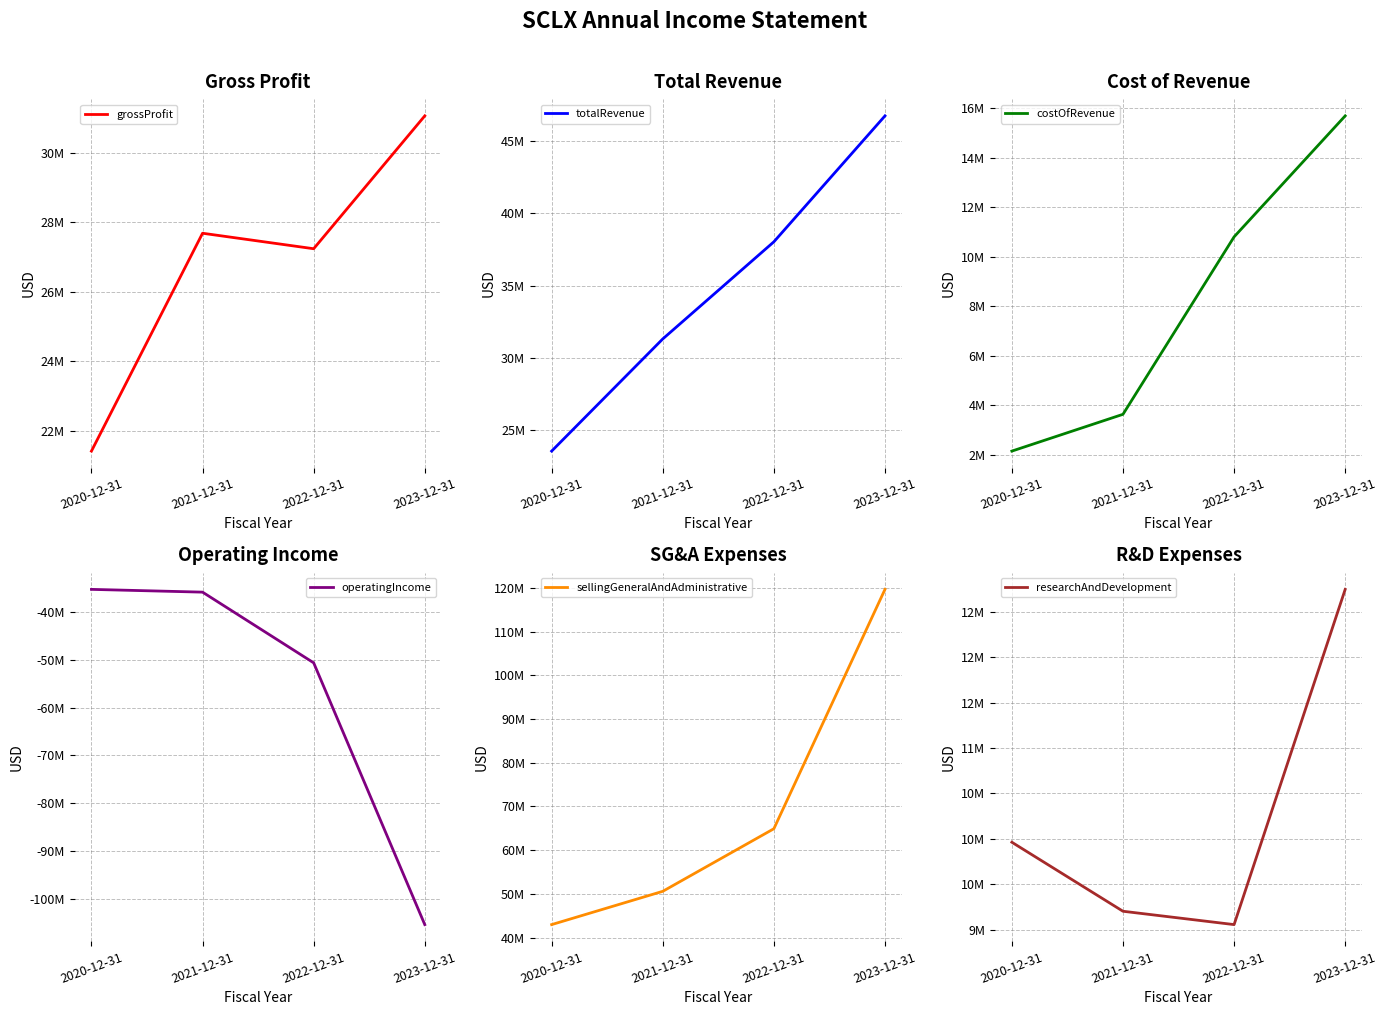

What is the label of the 3rd point from the left?

2022-12-31